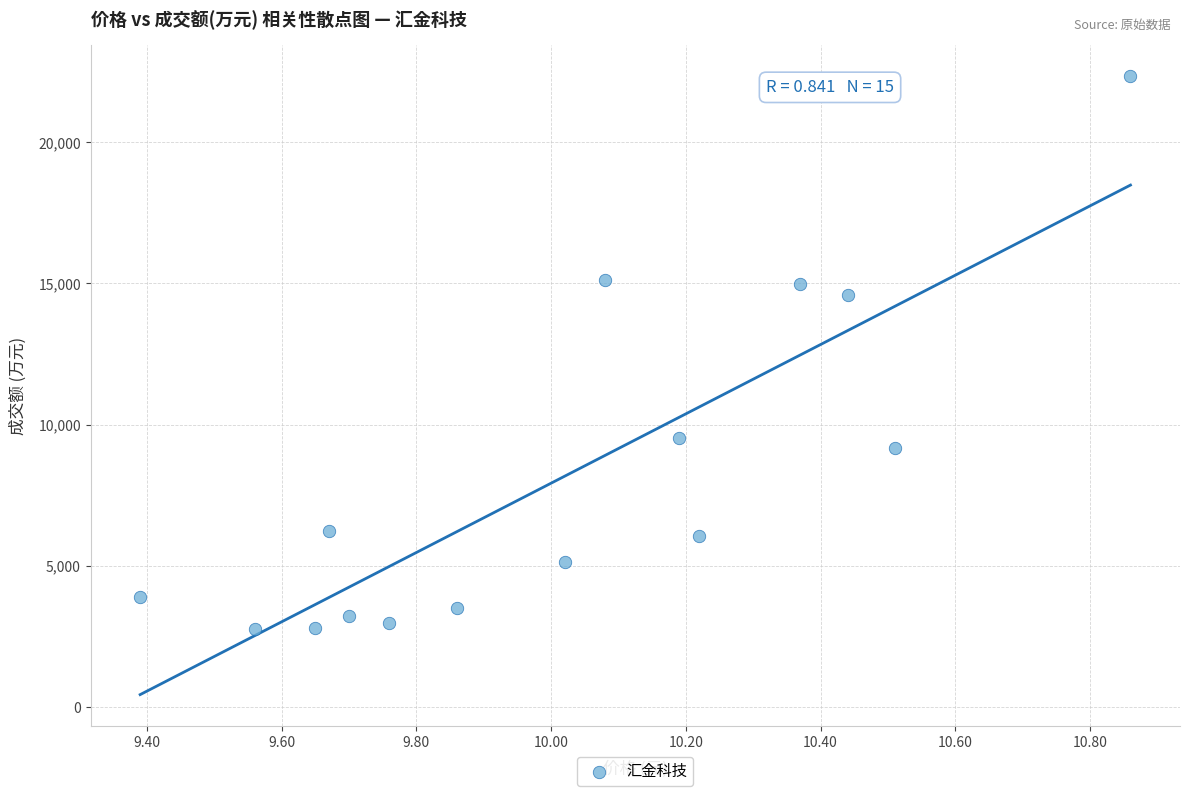

What is the range of Y values (max minus min)?

19604